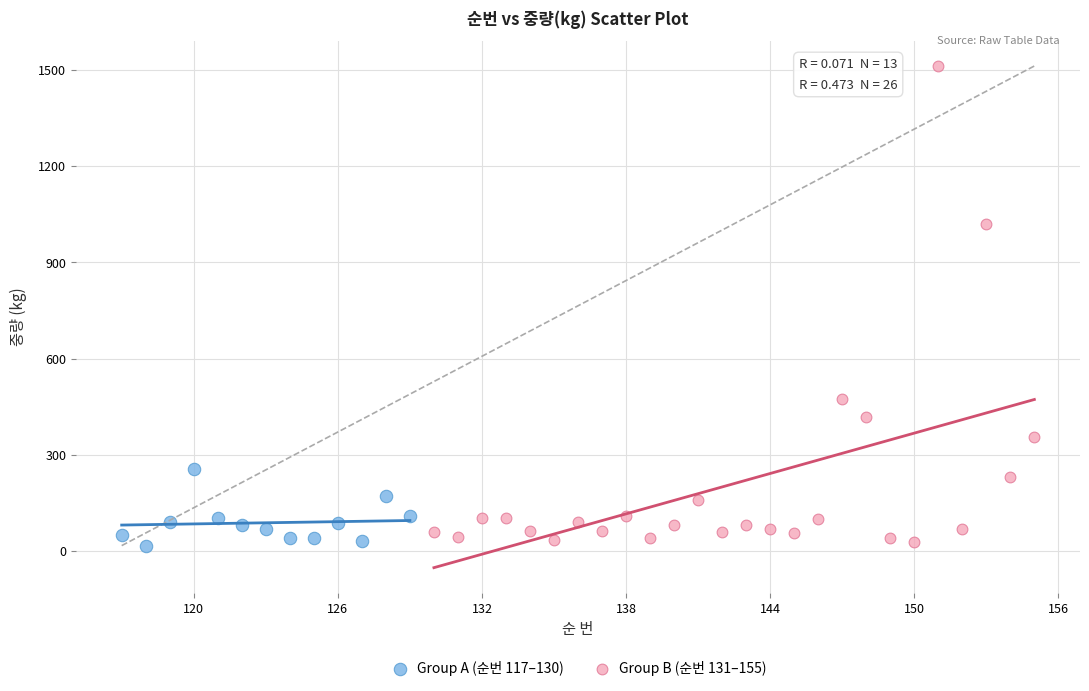

Which series reaches the maximum Y coordinate?

Group B (순번 131–155)